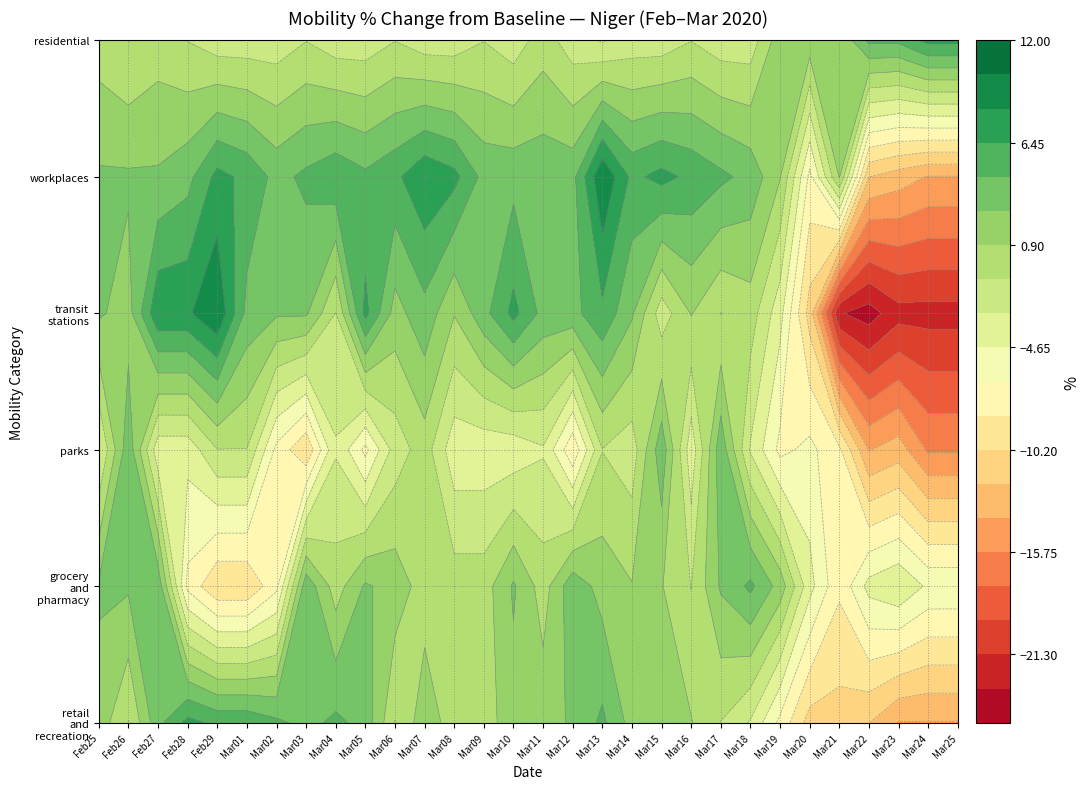

Which has a higher value, 14 or 25?

14